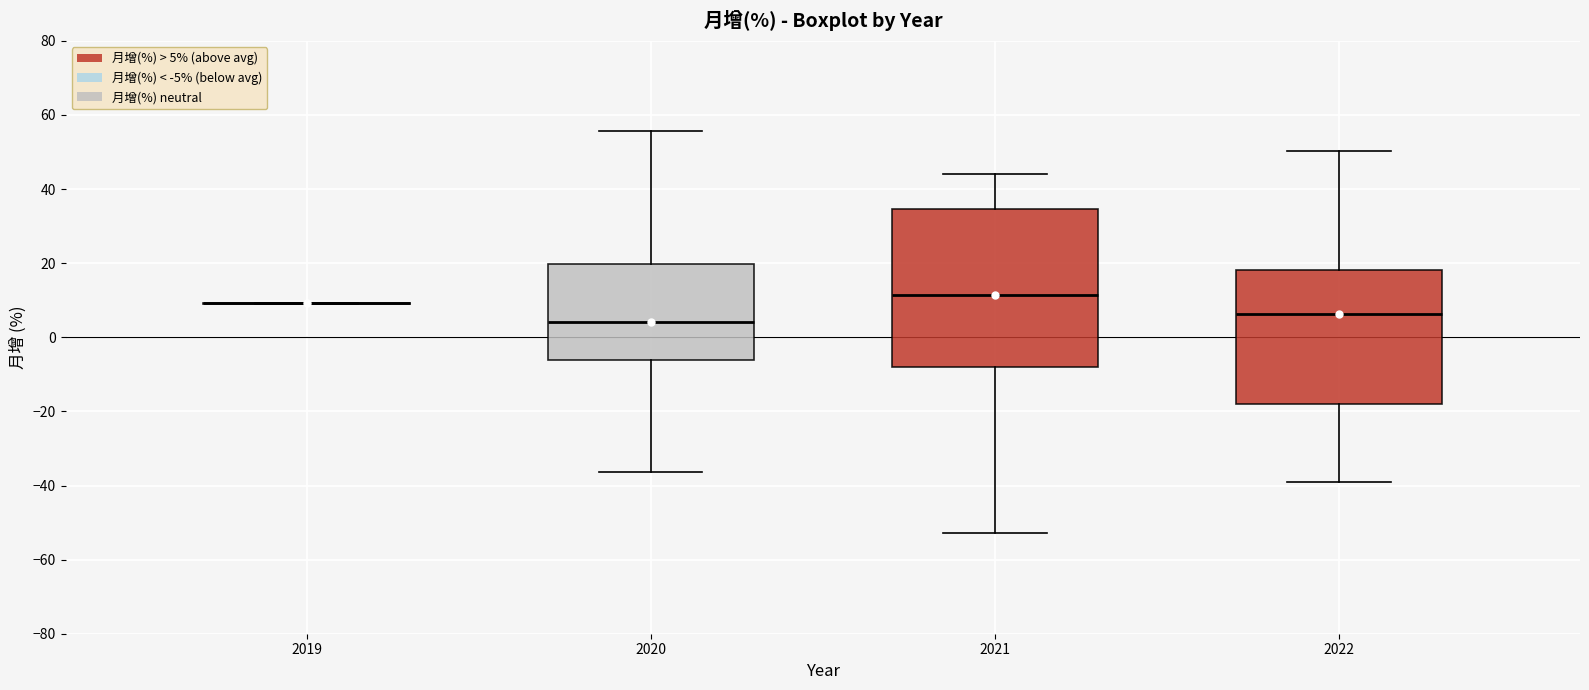

Comparing the boxes themselves (not the whiskers), which one is the tallest?

2021